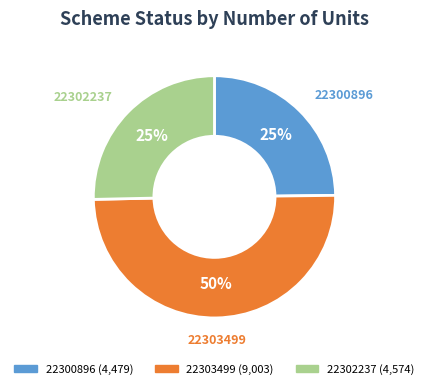

To the nearest percent, what portion does 22302237 represent?

25%